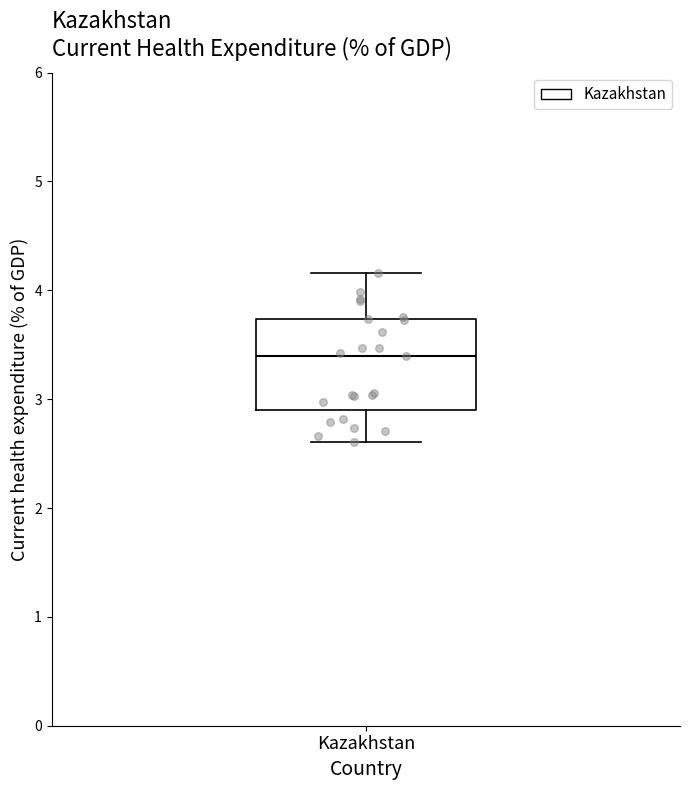

Where does the lower whisker of the box for Kazakhstan end on the y-axis? The values are not printed on the chart, so give them approximately, as read against the axis.

2.6